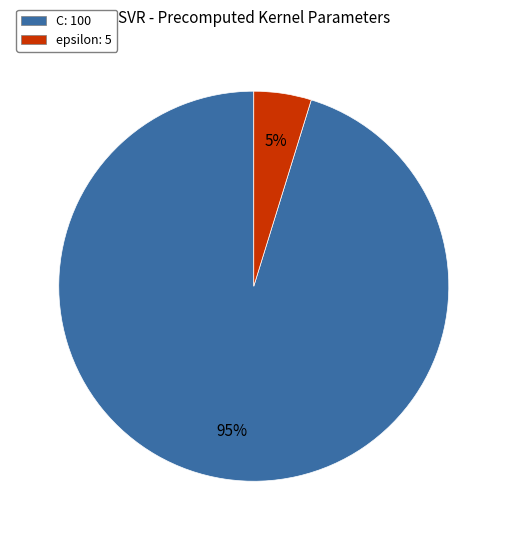

Does any single category account for the majority?

Yes